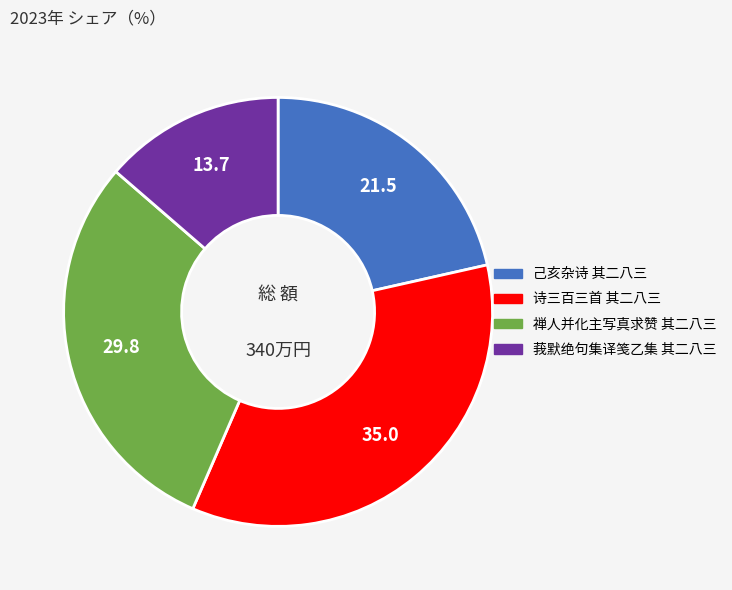

Which category has the smallest portion of the pie?

莪默绝句集译笺乙集 其二八三